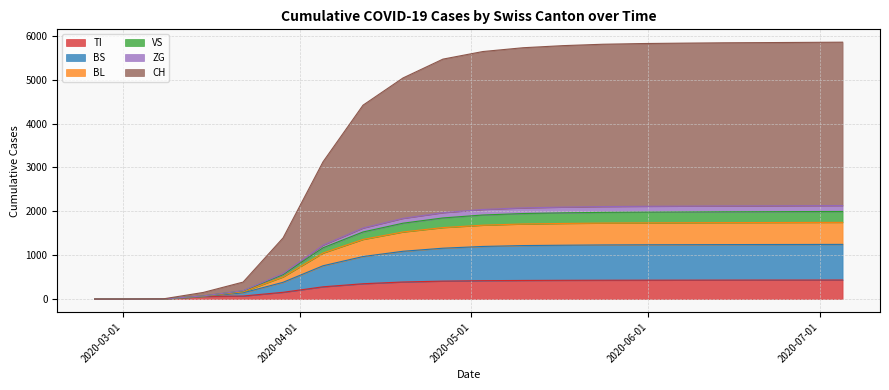

Does the chart have visible grid lines?

Yes